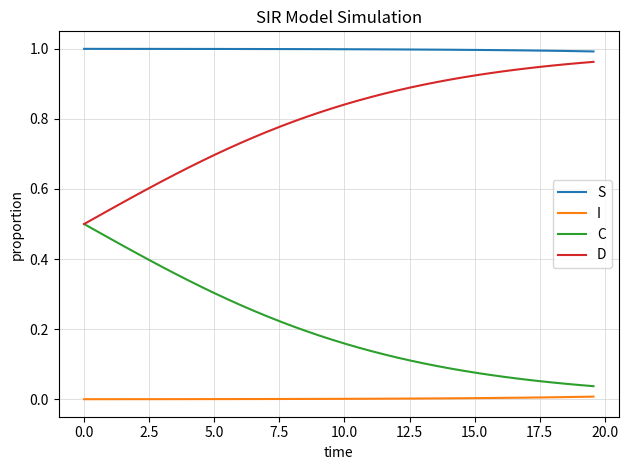

Which series has the largest total across all categories?

S